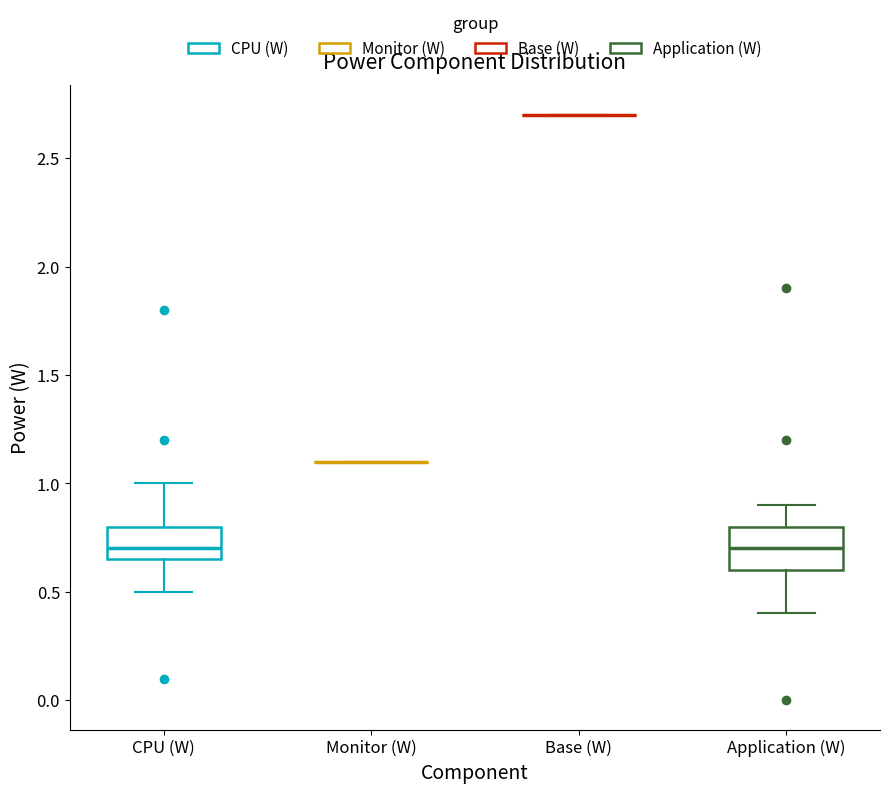

Reading left to right, read every box against the y-axis: the position of its median line, the range the box covers, and the ends of its whiskers. The values are not printed on the chart, so give them approximately, as read against the axis.

CPU (W): median 0.70, box 0.65 to 0.80, whiskers 0.50 to 1.00
Monitor (W): box collapsed to a line at 1.10, whiskers 1.10 to 1.10
Base (W): box collapsed to a line at 2.70, whiskers 2.70 to 2.70
Application (W): median 0.70, box 0.60 to 0.80, whiskers 0.40 to 0.90